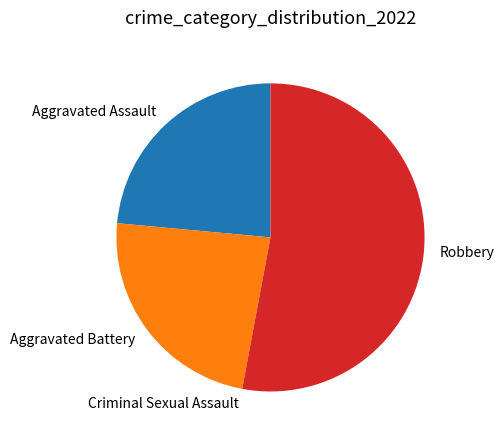

Which slice is the largest?

Robbery